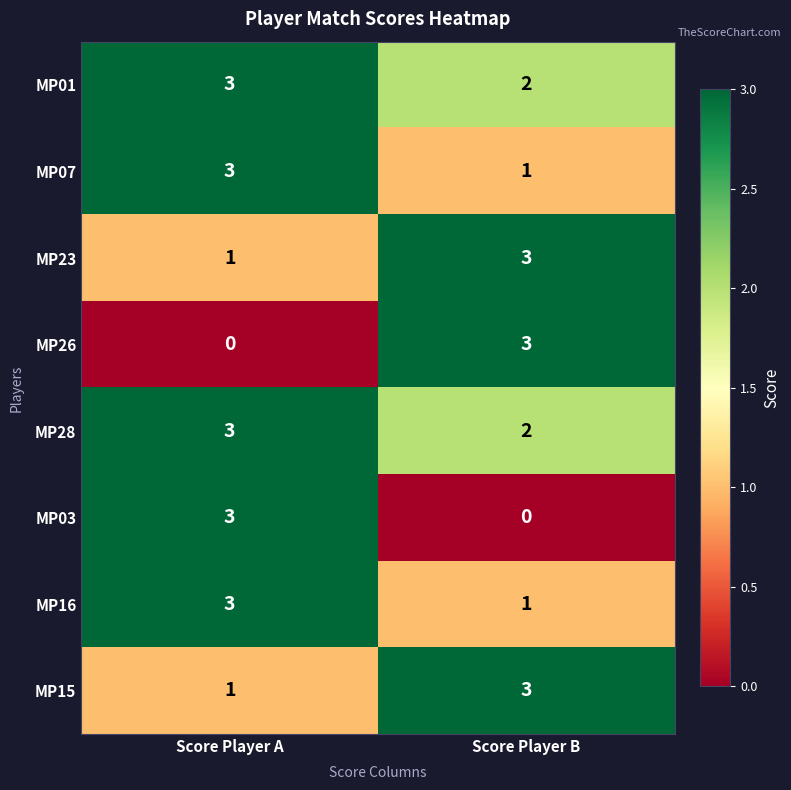

The MP15 series shows 3 at Score Player B. True or false?

True